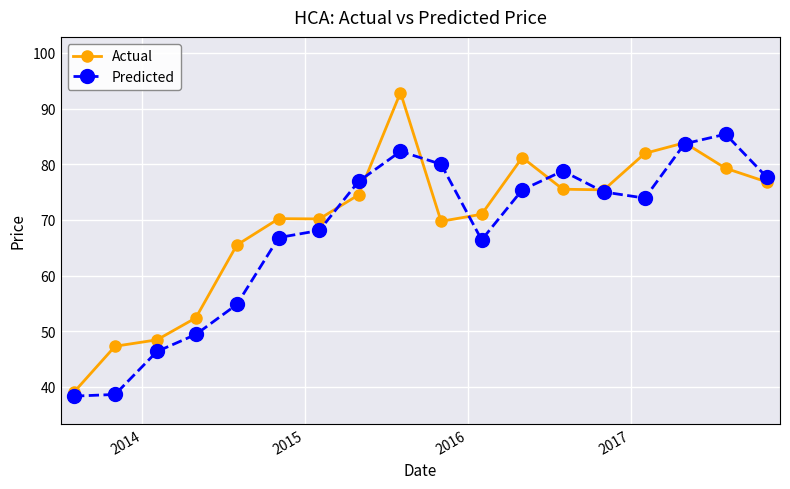

What is the maximum value shown in the chart?

92.9